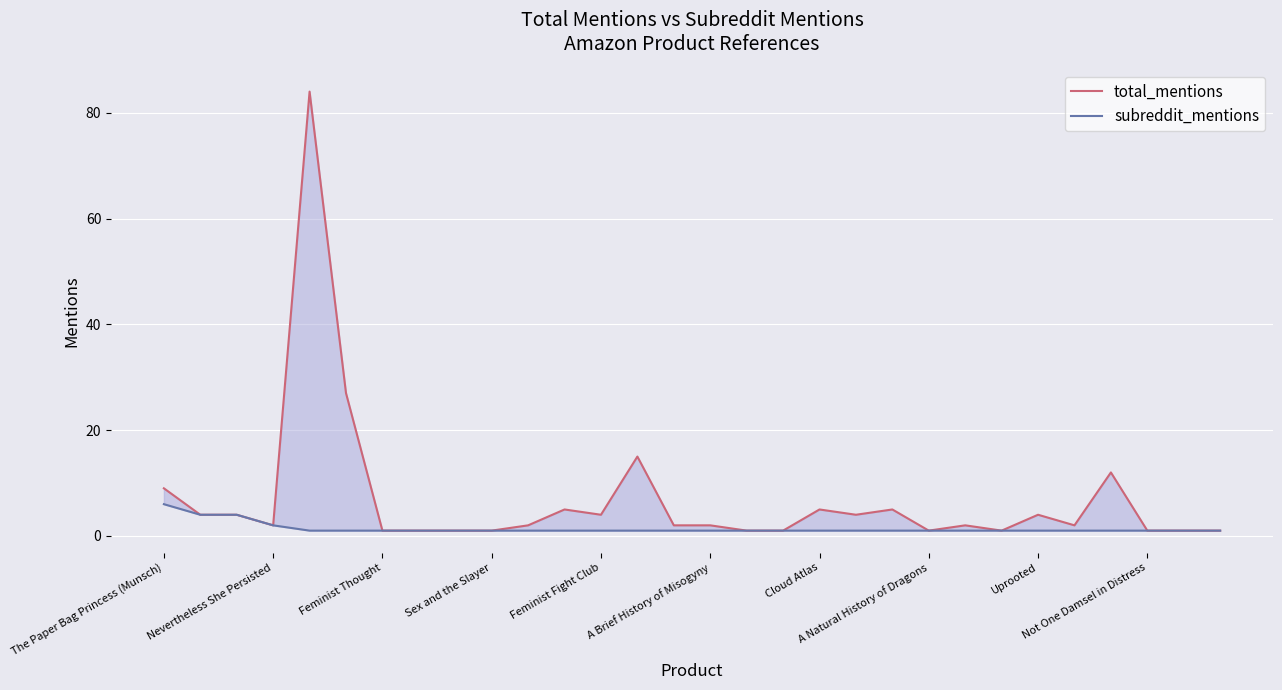

How many values in the total_mentions series are below 2?

11